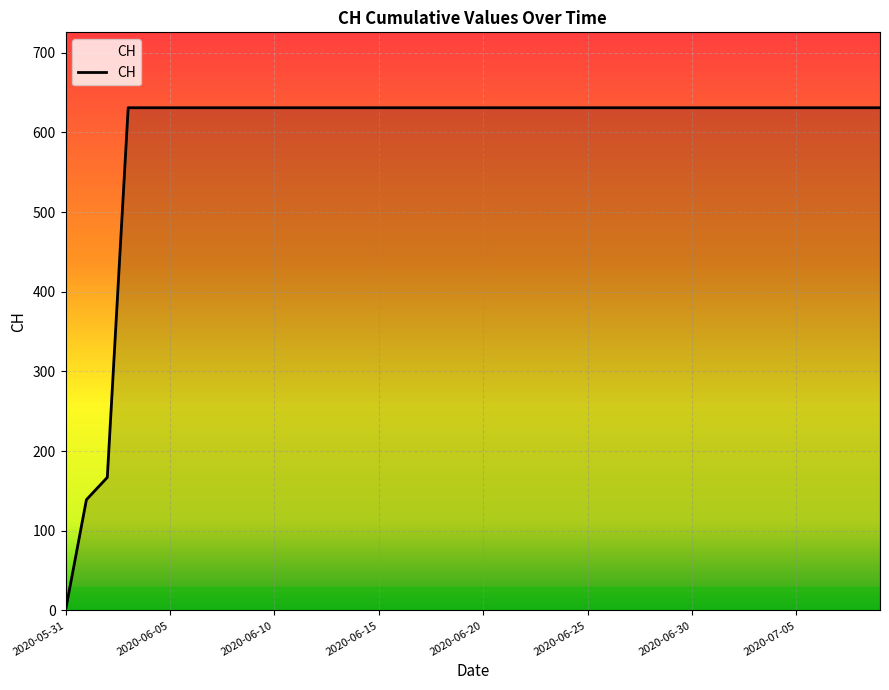

What is the greatest value displayed?

631